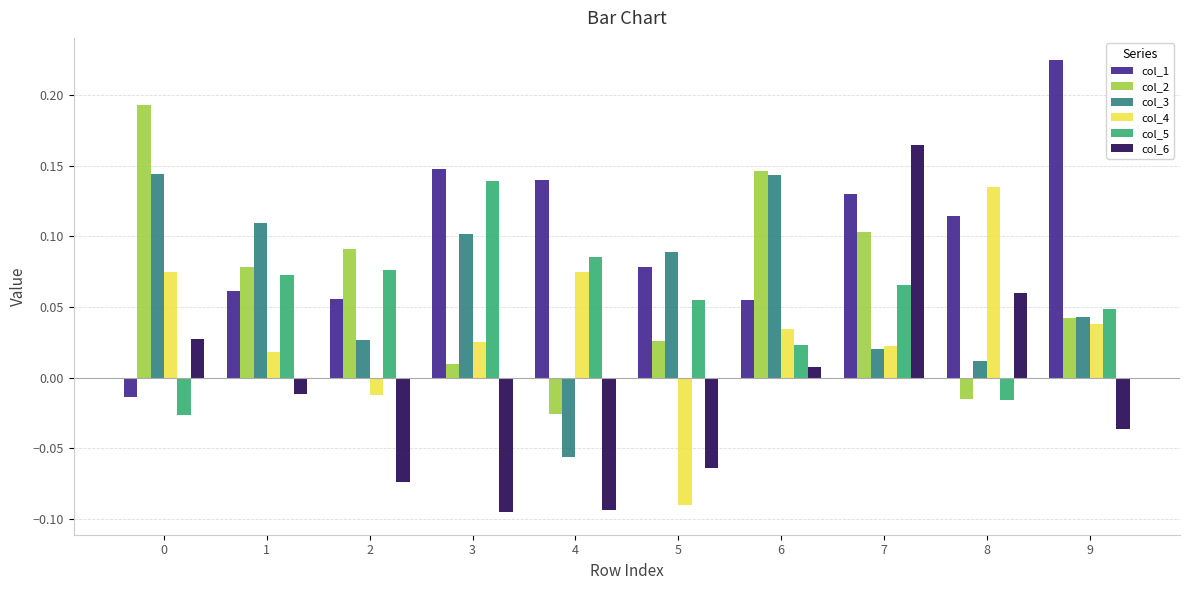

Is the value of col_1 at 3 greater than the value of col_6 at 5?

Yes